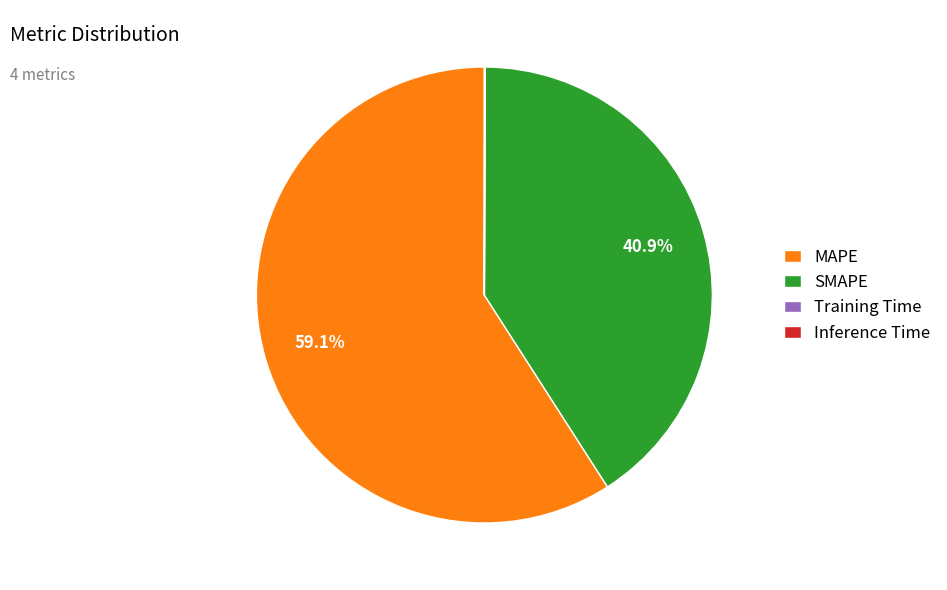

To the nearest percent, what percentage of the pie is MAPE?

59%